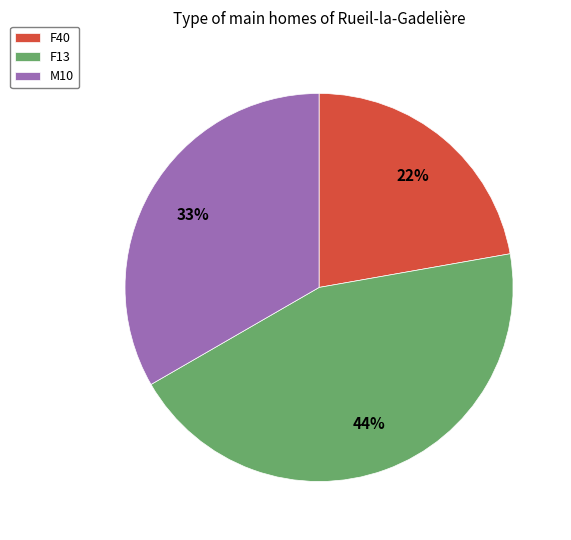

Which slice is the largest?

F13